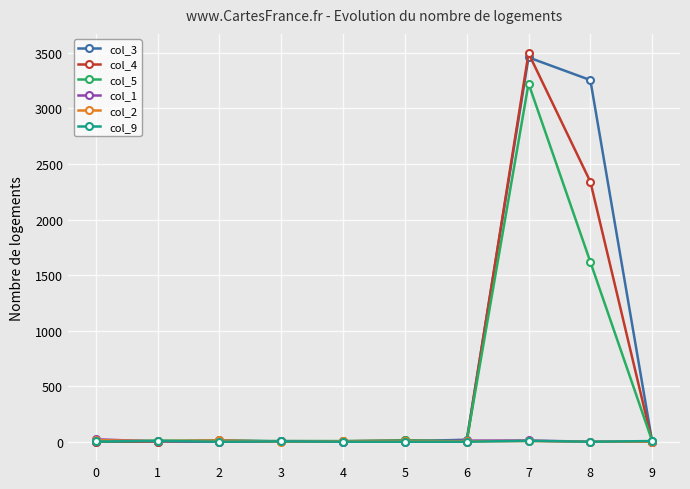

What is the greatest value displayed?

3496